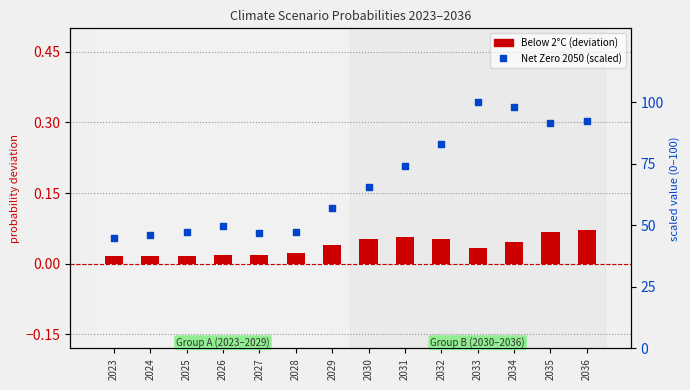

Is the value of Net Zero 2050 (scaled) at 2025 greater than the value of Below 2°C (centered) at 2024?

Yes